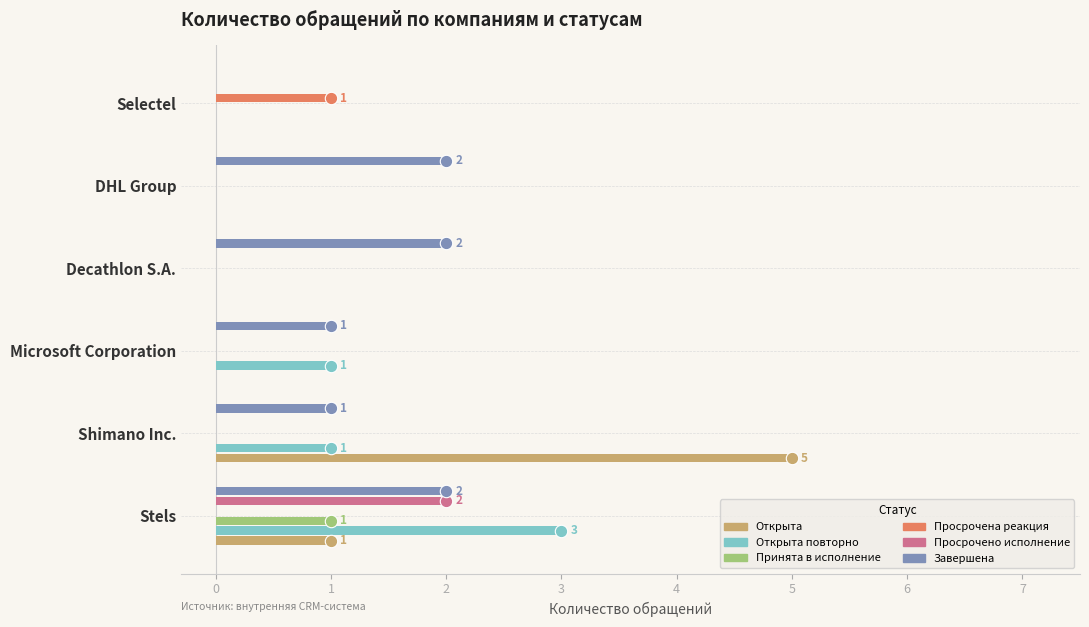

Which series has the widest spread of Y values?

Открыта